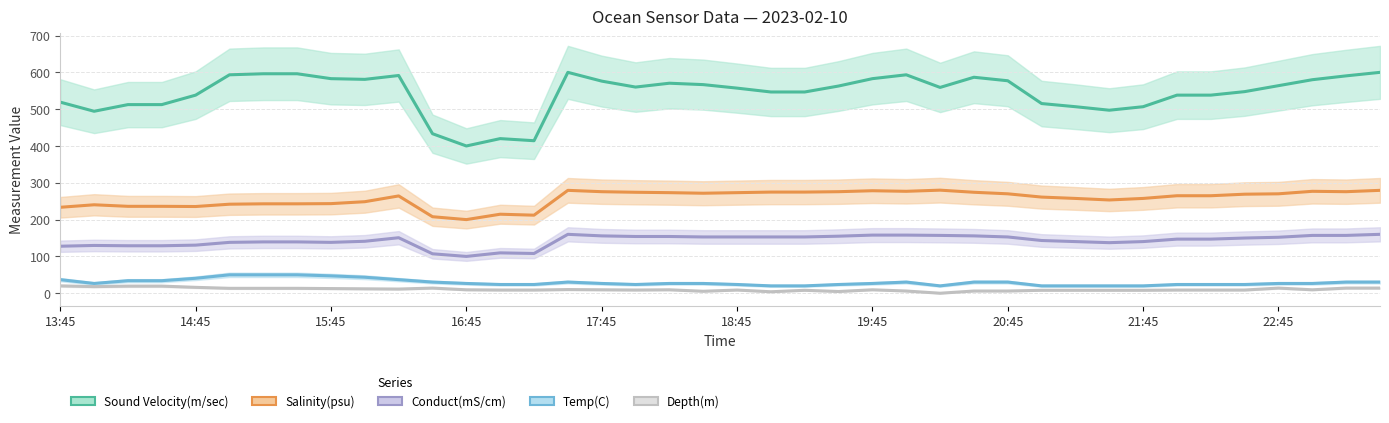

At which category is the sum across all series the highest?

39